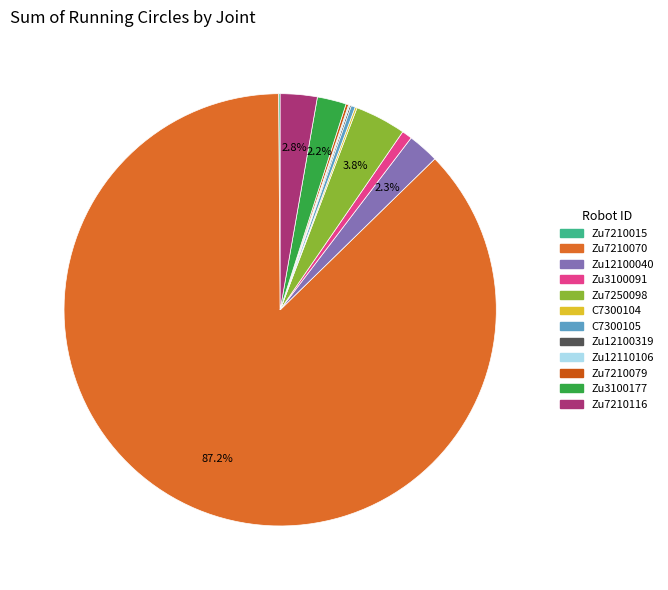

Which slice represents more than half of the pie?

2